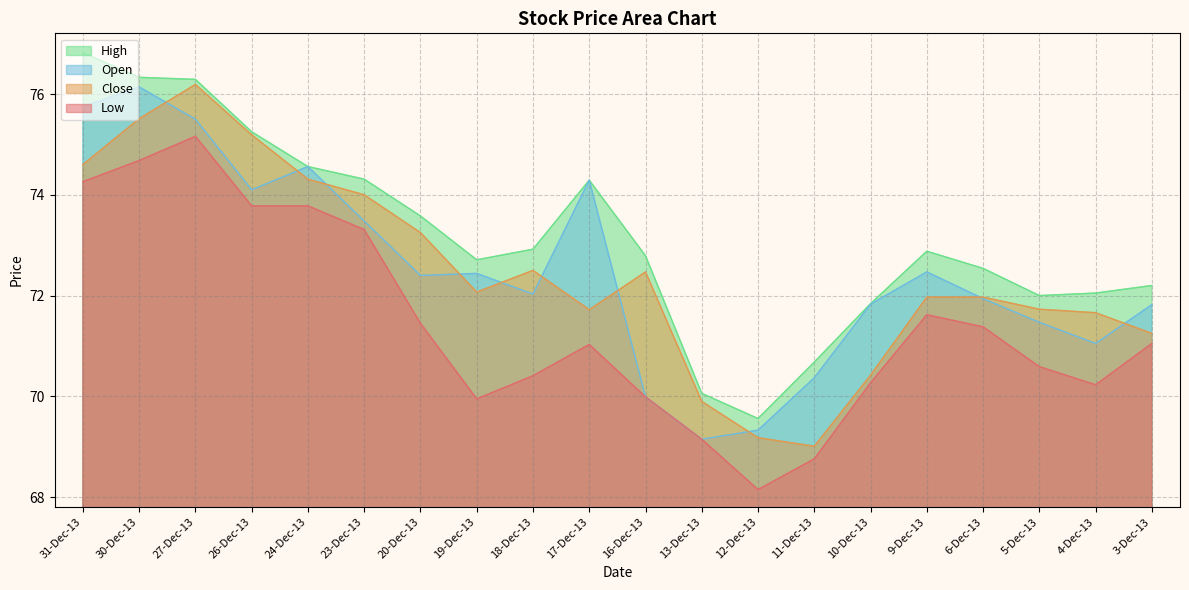

What are all the series names shown in the legend?

High, Open, Close, Low